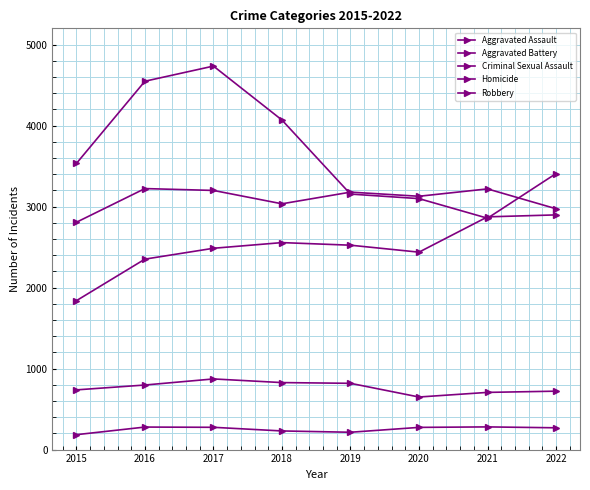

Which category has the lowest value in the Aggravated Battery series?

2015